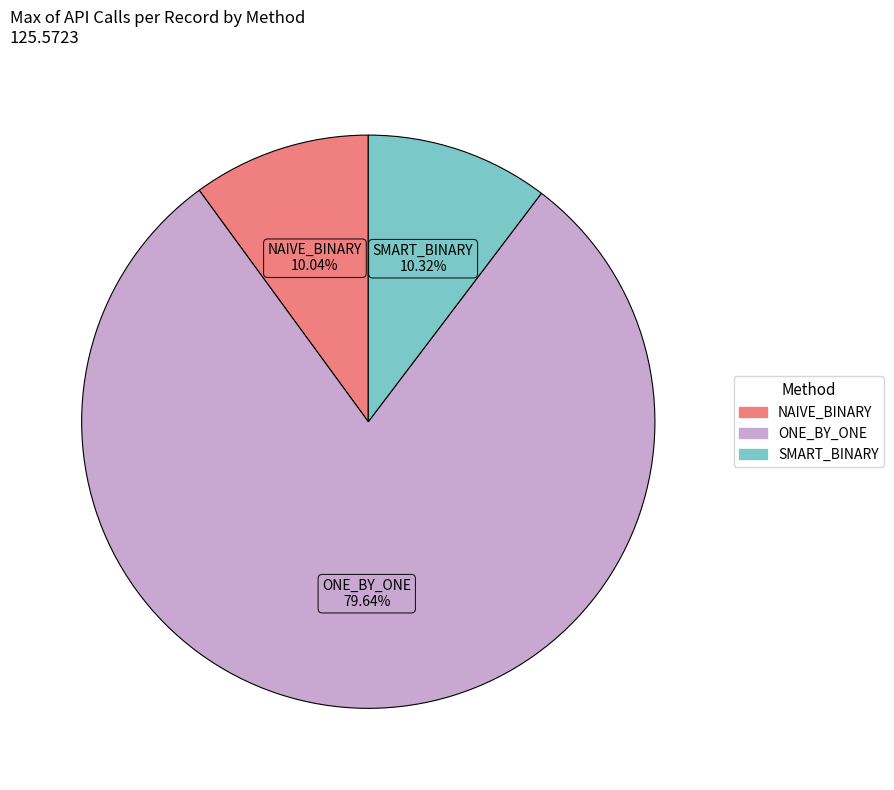

Is there a majority slice in this chart?

Yes